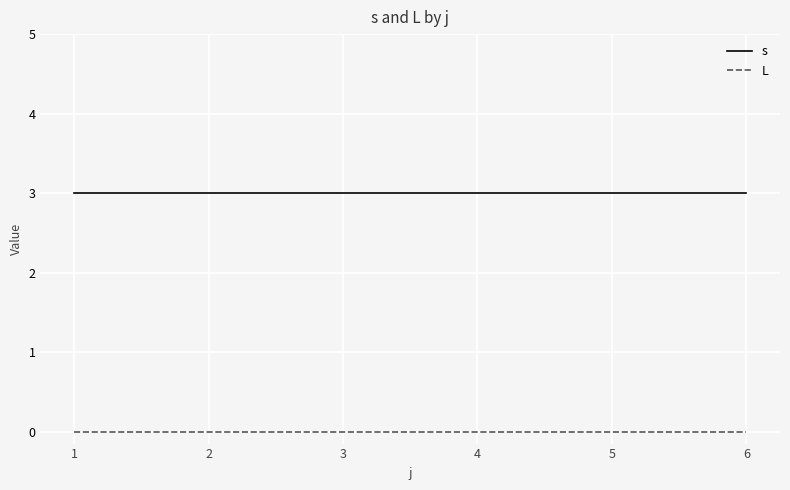

Reading left to right, what are all the values shown in this chart?

s: 1=3	2=3	3=3	4=3	5=3	6=3
L: 1=0	2=0	3=0	4=0	5=0	6=0